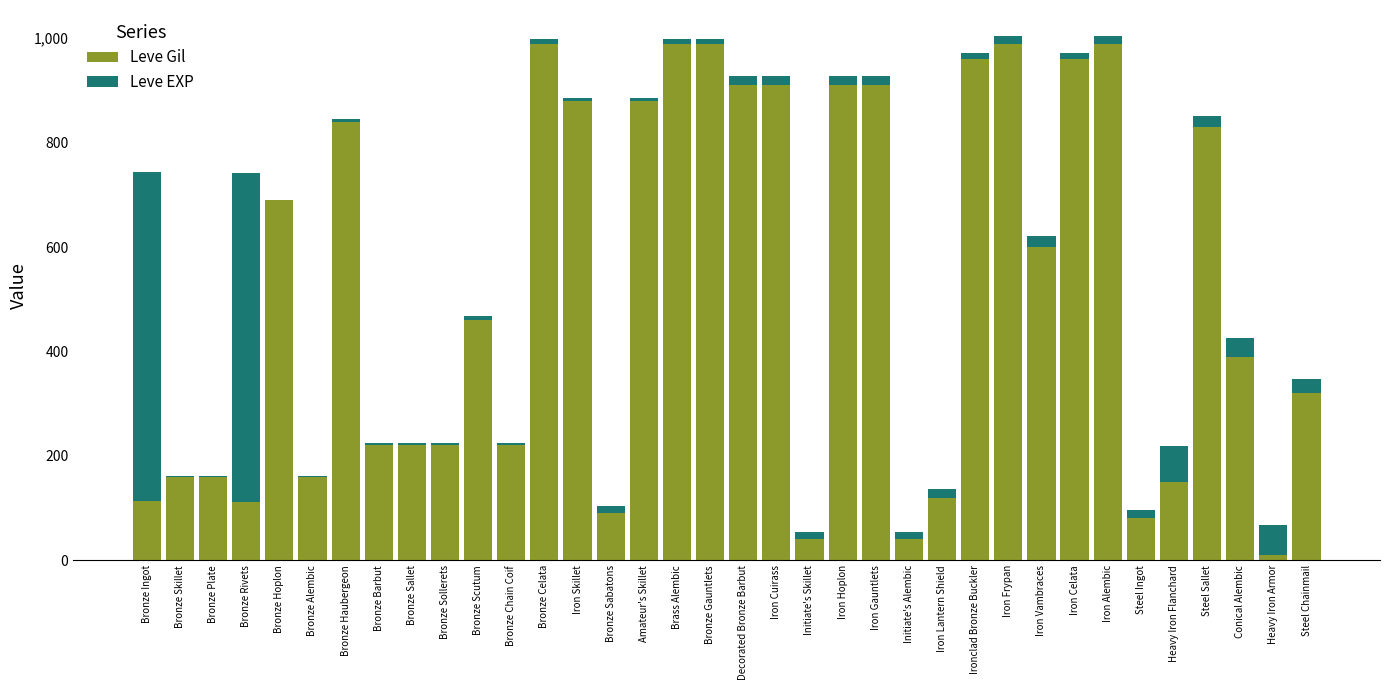

What is the highest value of the Leve Gil series?

990